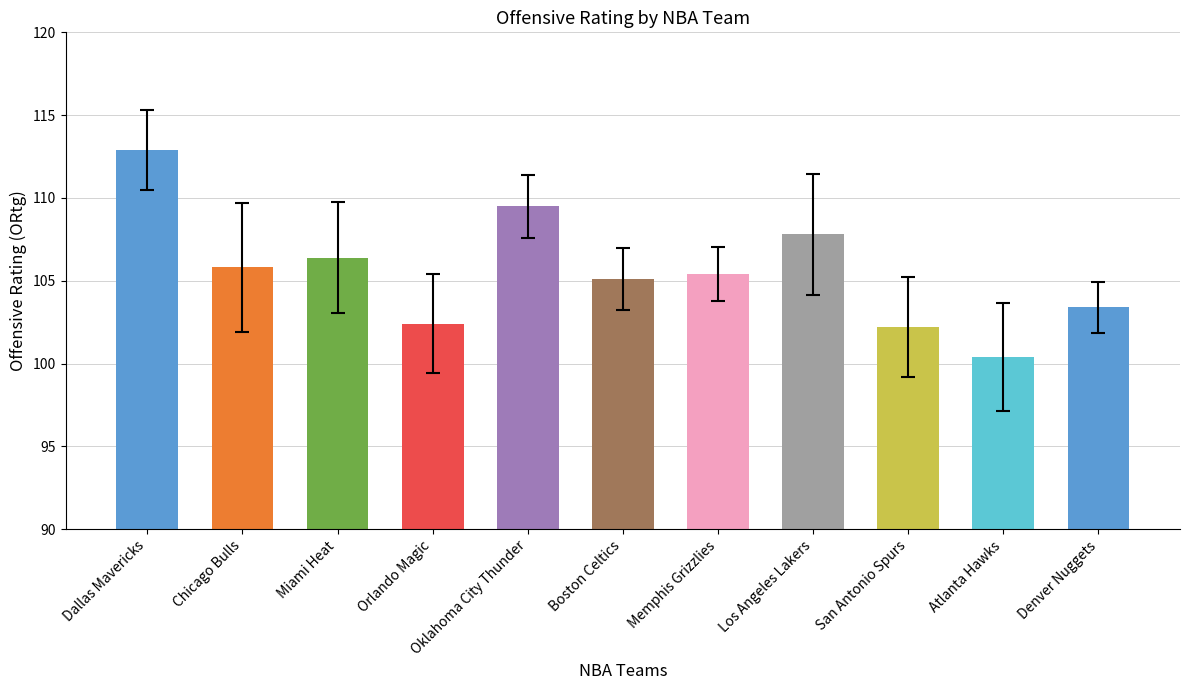

How many bars are there in total?

11